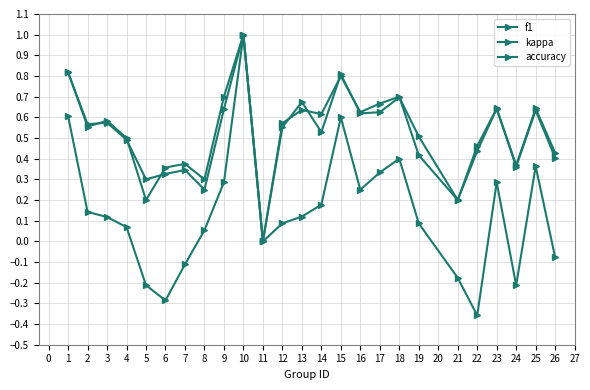

What is the difference between the kappa values at 12 and 16?

0.2